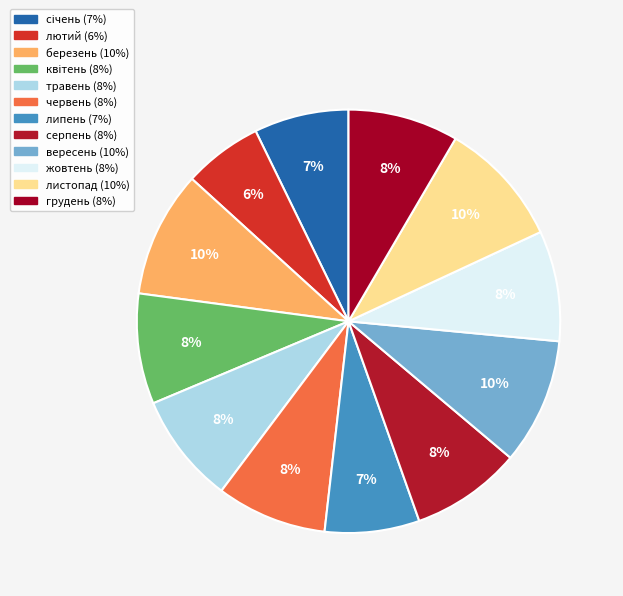

To the nearest percent, what is the difference between the жовтень and лютий slice percentages?

2%